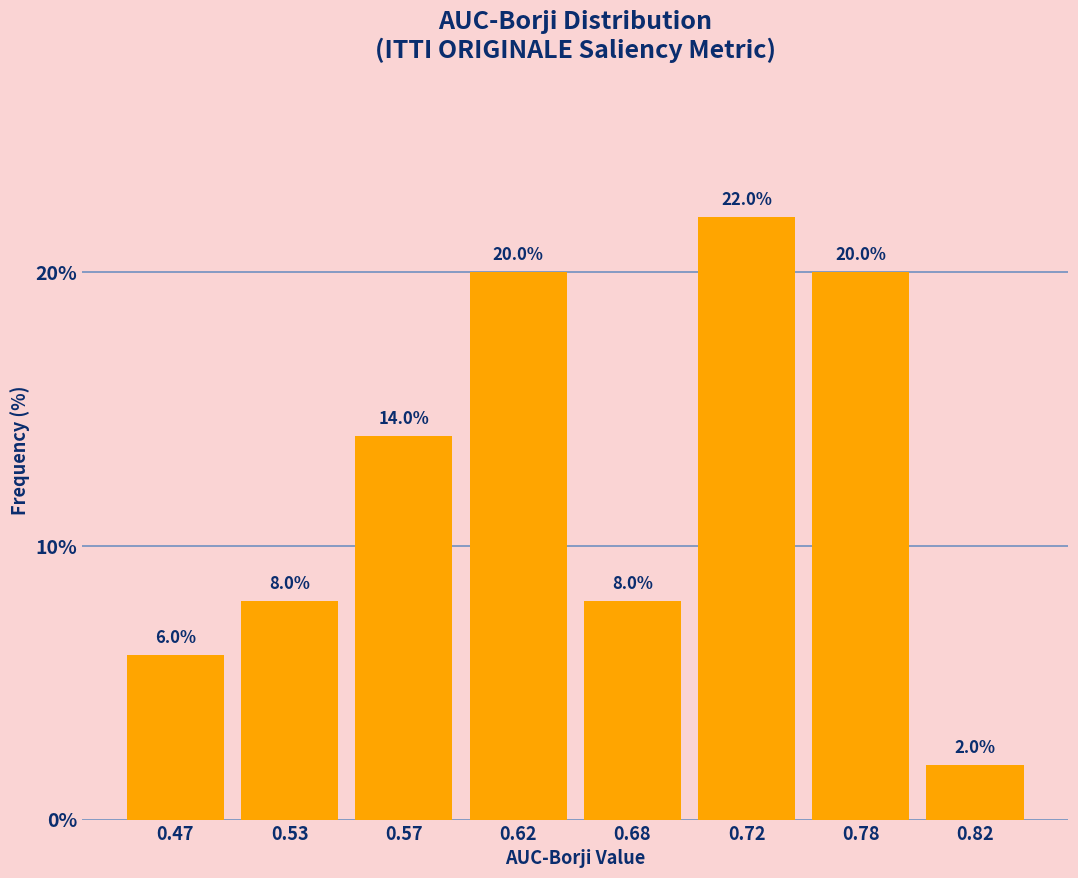

Reading right to left, transcribe all the data shown in this chart.

0.82=2.0	0.78=20.0	0.72=22.0	0.68=8.0	0.62=20.0	0.57=14.0	0.53=8.0	0.47=6.0